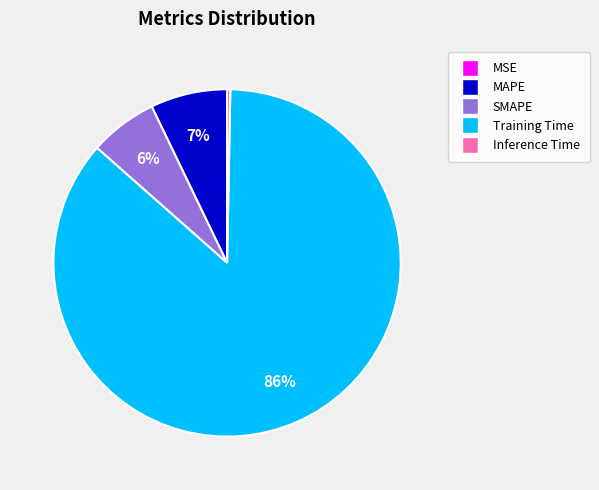

Is it true that MAPE is 7% of the pie?

True